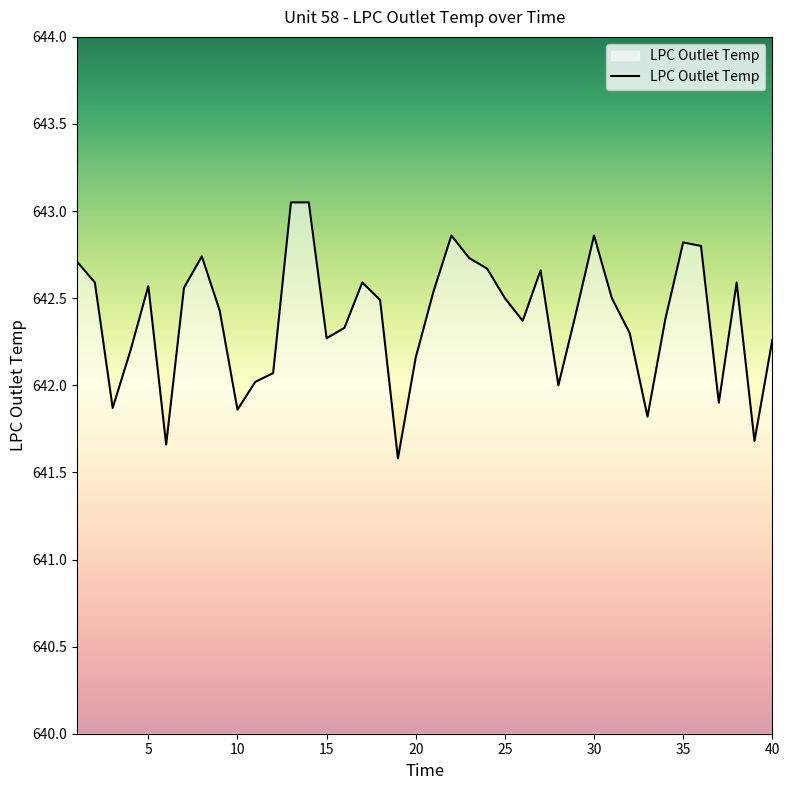

How many lines are shown in the chart?

1